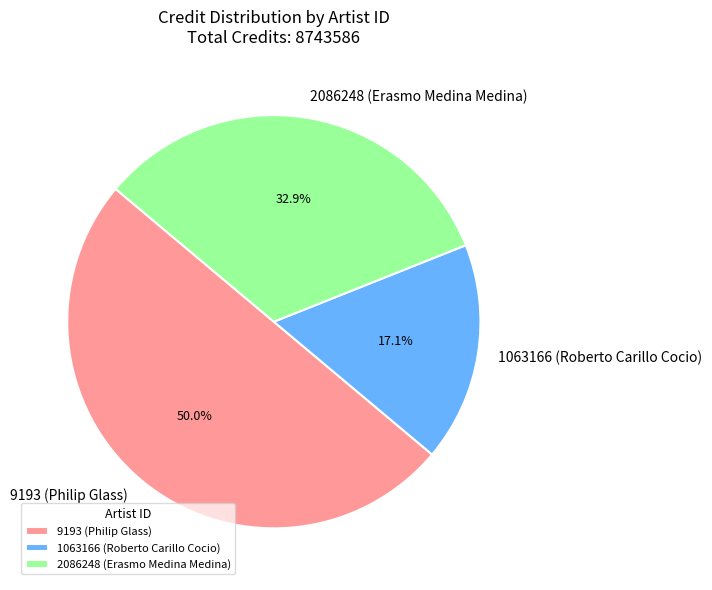

Which has a higher value, 9193 (Philip Glass) or 1063166 (Roberto Carillo Cocio)?

9193 (Philip Glass)